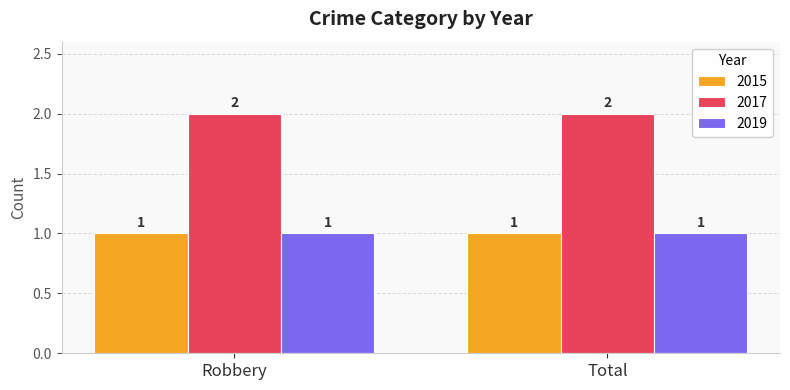

What is the spread (max minus min) of values at Robbery?

1